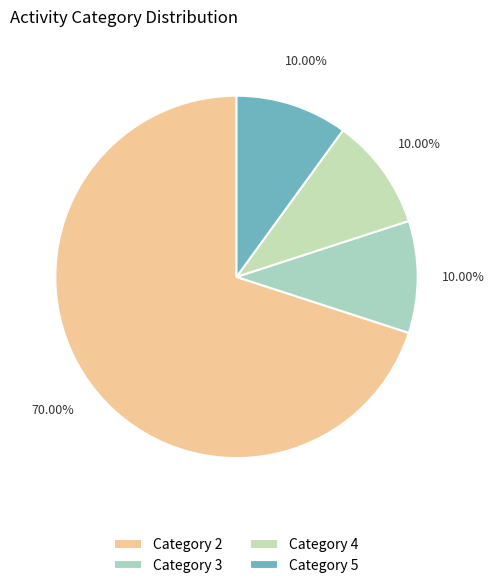

Which category has the biggest portion of the pie?

Category 2